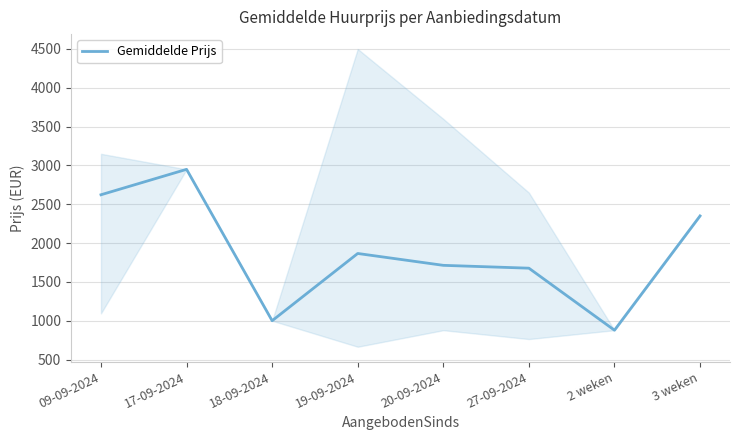

Reading right to left, extract all data points from this chart.

3 weken=2350.0	2 weken=878.0	27-09-2024=1676.9	20-09-2024=1713.5	19-09-2024=1866.2	18-09-2024=1000.0	17-09-2024=2950.0	09-09-2024=2622.5